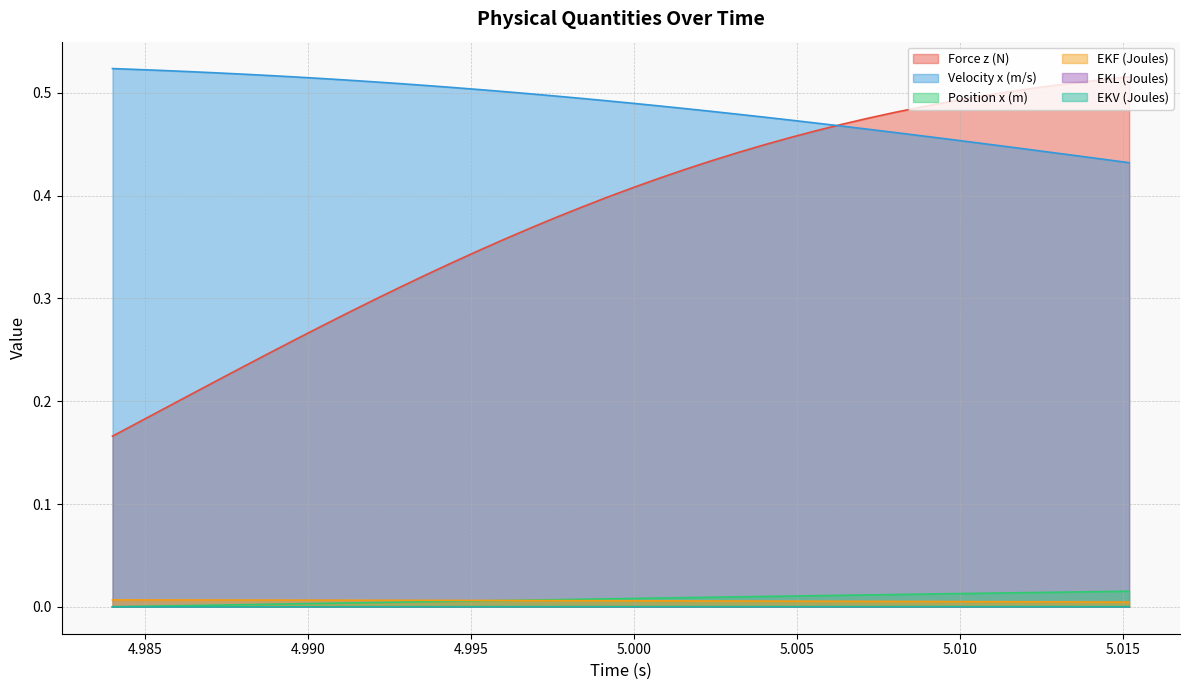

How many times do Force z (N) and Velocity x (m/s) cross each other?

1